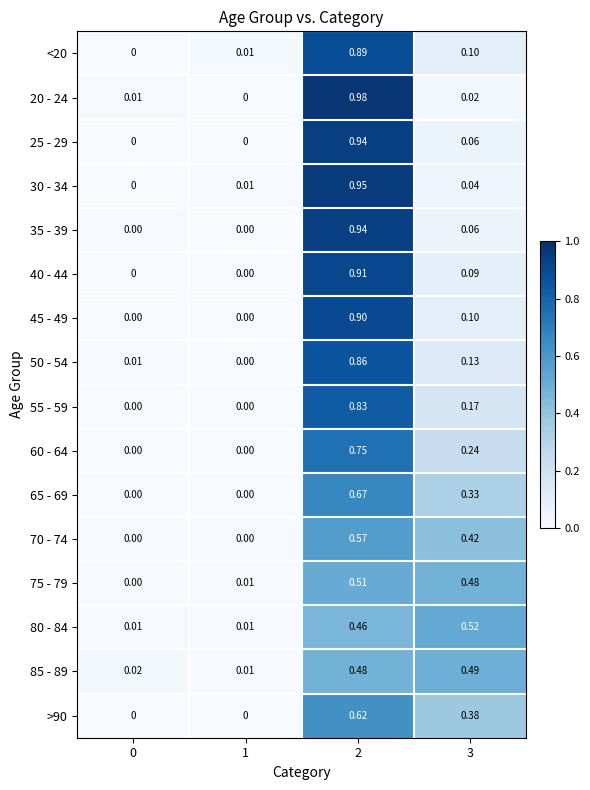

Is the value of 50 - 54 at 2 greater than the value of 85 - 89 at 1?

Yes